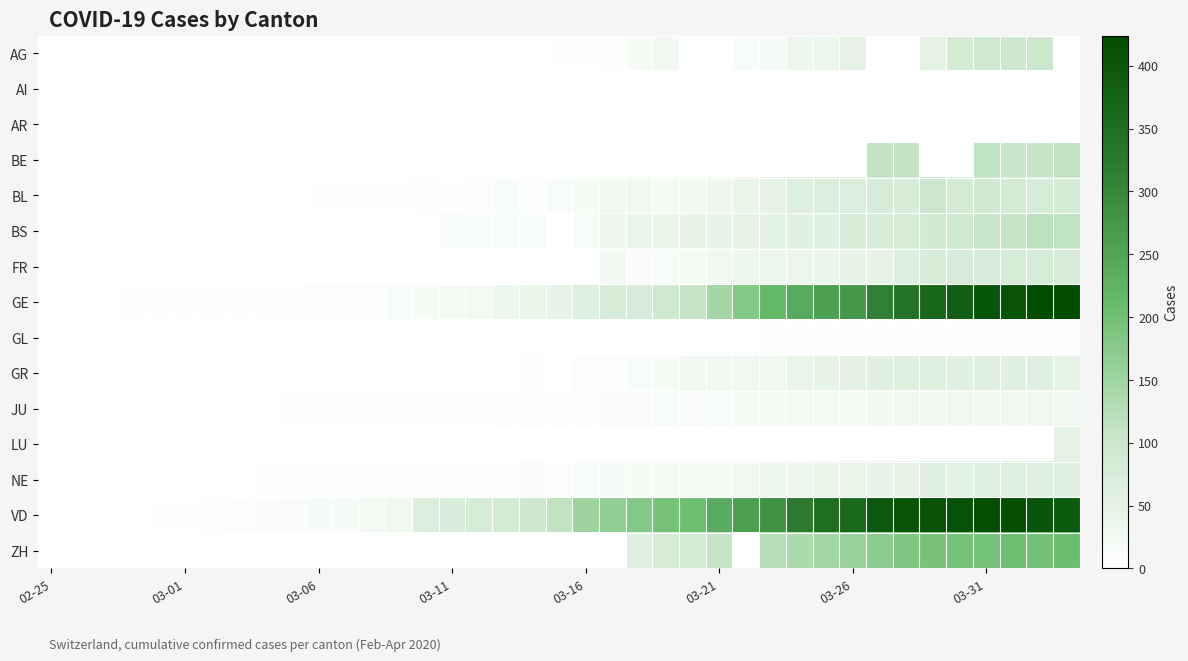

At how many categories does at least one series exceed 174?

17